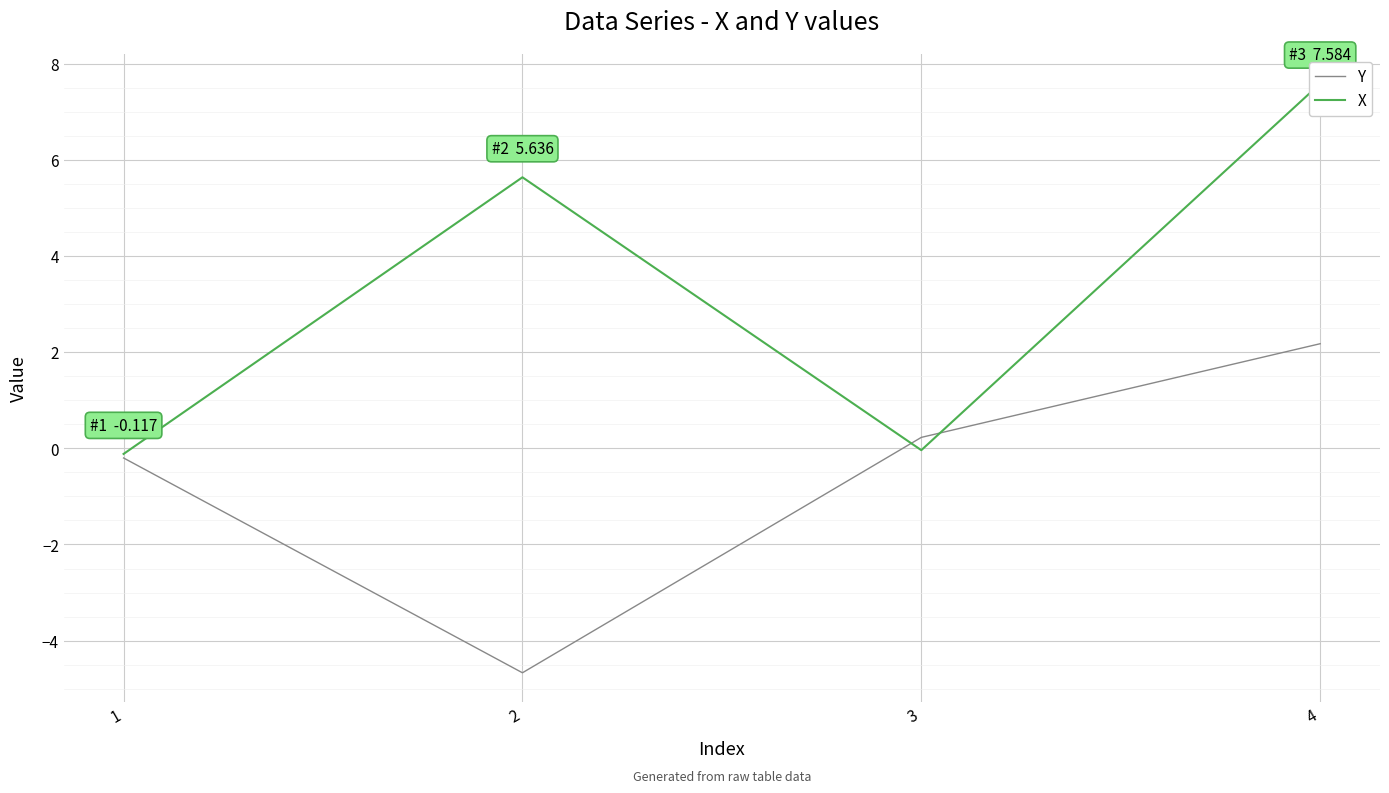

Where is X nearest to the value 3?

2